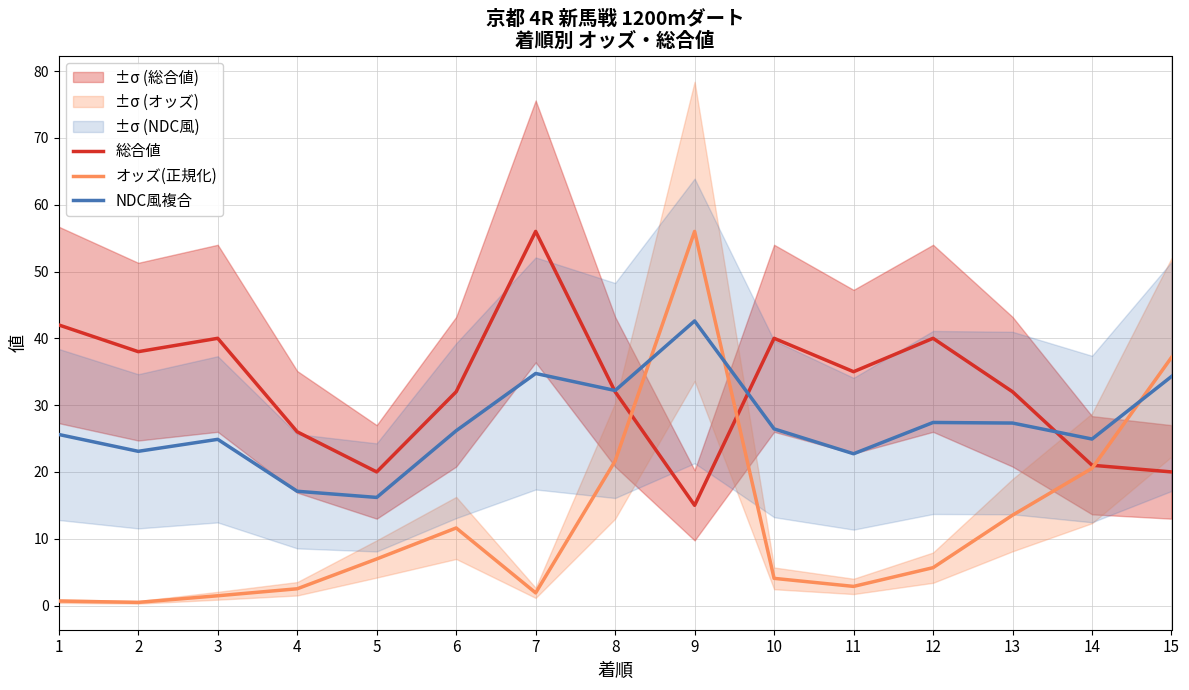

Reading left to right, extract all data points from this chart.

総合値: 42.0	38.0	40.0	26.0	20.0	32.0	56.0	32.0	15.0	40.0	35.0	40.0	32.0	21.0	20.0
オッズ(正規化): 0.7	0.5	1.5	2.5	7.0	11.6	1.9	21.6	56.0	4.1	2.9	5.7	13.5	20.5	37.1
NDC風複合: 25.6	23.1	24.9	17.1	16.2	26.2	34.7	32.2	42.6	26.4	22.7	27.4	27.3	24.9	34.3